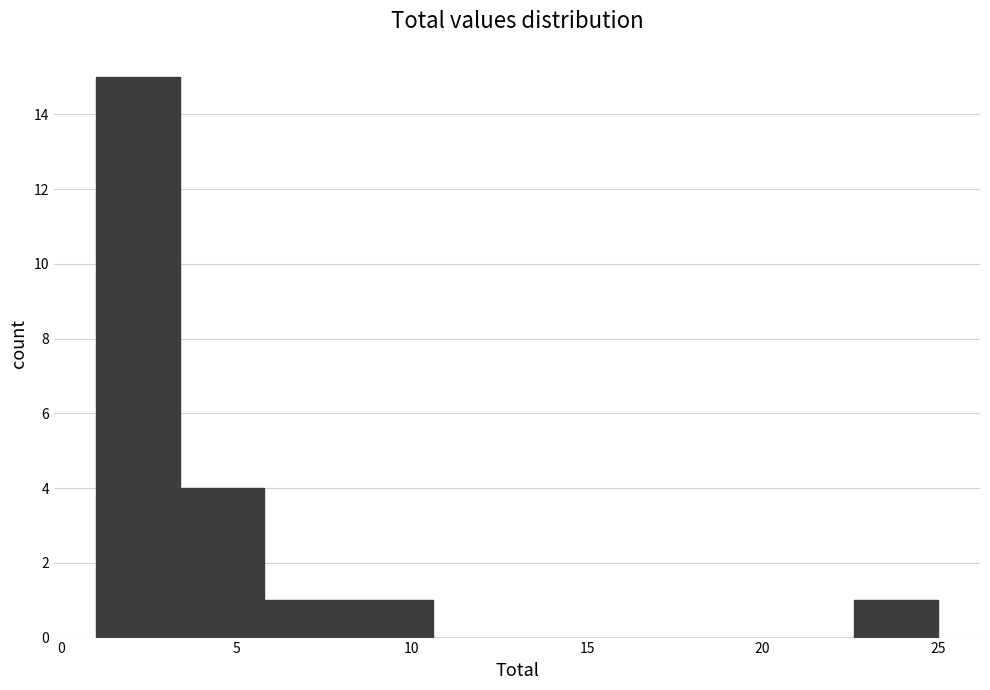

Reading left to right, transcribe this chart: for each bar, give the range it covers on the x-axis and its height. Neither the bar edges nor the heights are printed on the chart, so give them approximately, as read against the axes.

1.0 to 3.4: 15
3.4 to 5.8: 4
5.8 to 8.2: 1
8.2 to 10.6: 1
10.6 to 13.0: 0
13.0 to 15.4: 0
15.4 to 17.8: 0
17.8 to 20.2: 0
20.2 to 22.6: 0
22.6 to 25.0: 1